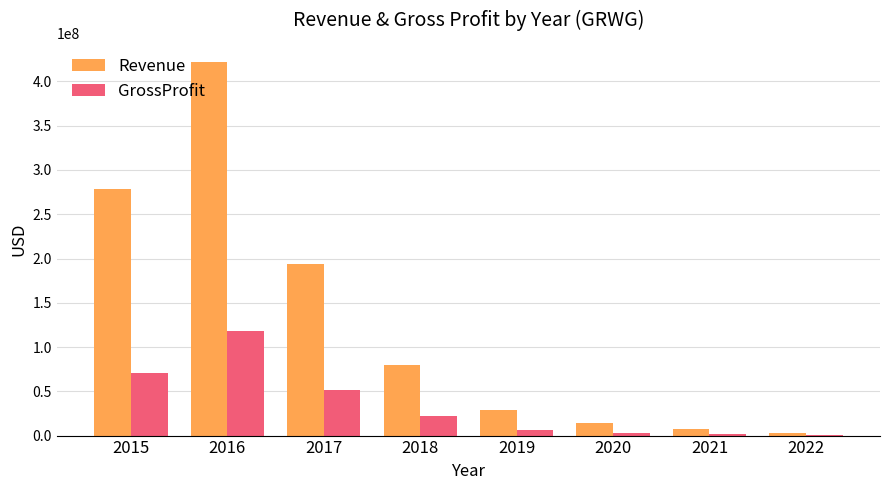

What is the maximum value shown in the chart?

422489000